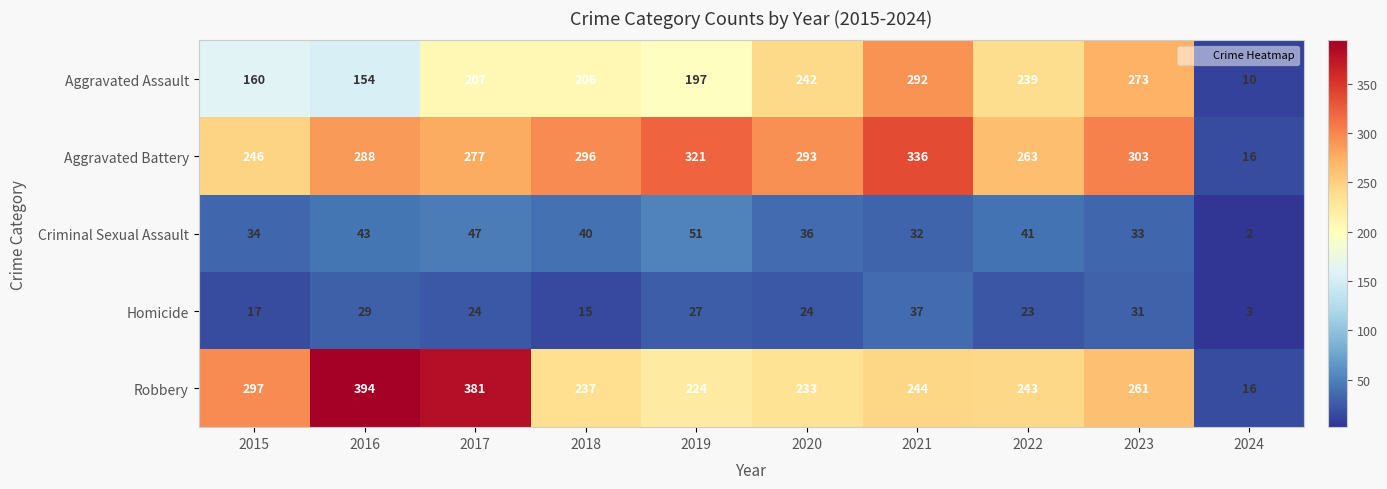

What is the minimum value shown in the chart?

2